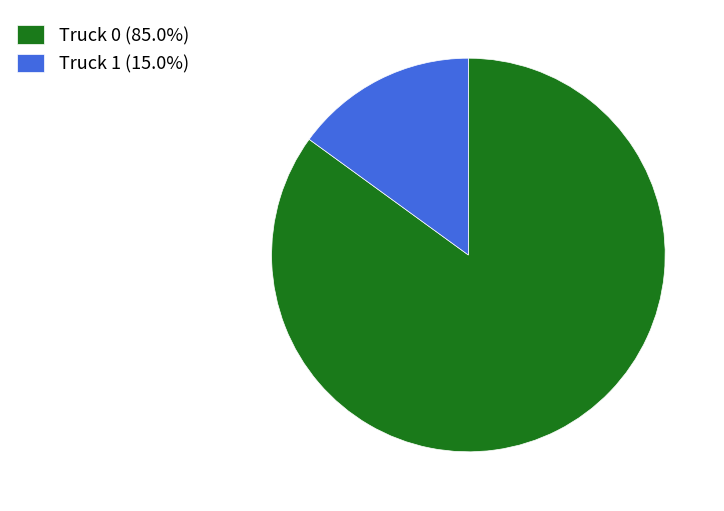

Rank the categories by value from highest to lowest.

Truck 0, Truck 1